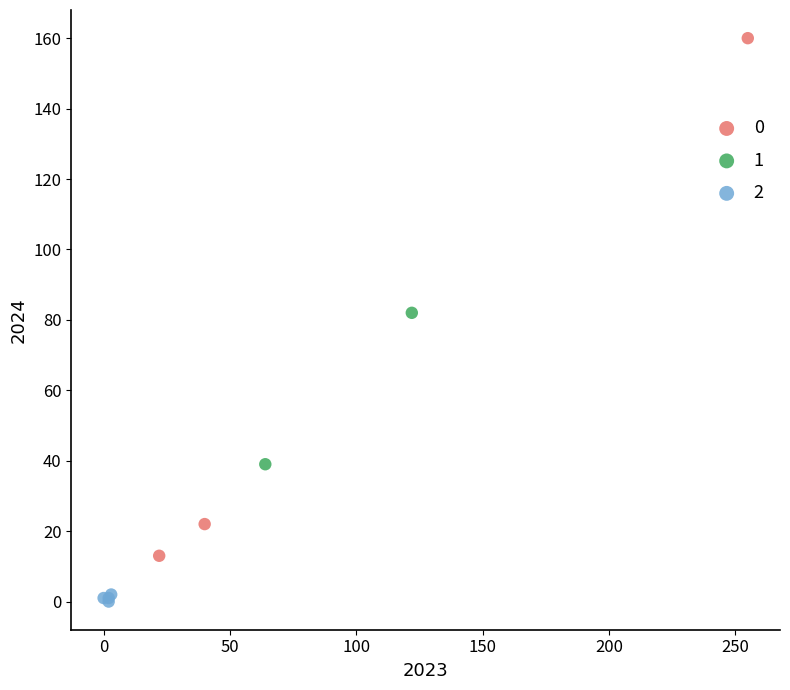

What are all the series names shown in the legend?

0, 1, 2